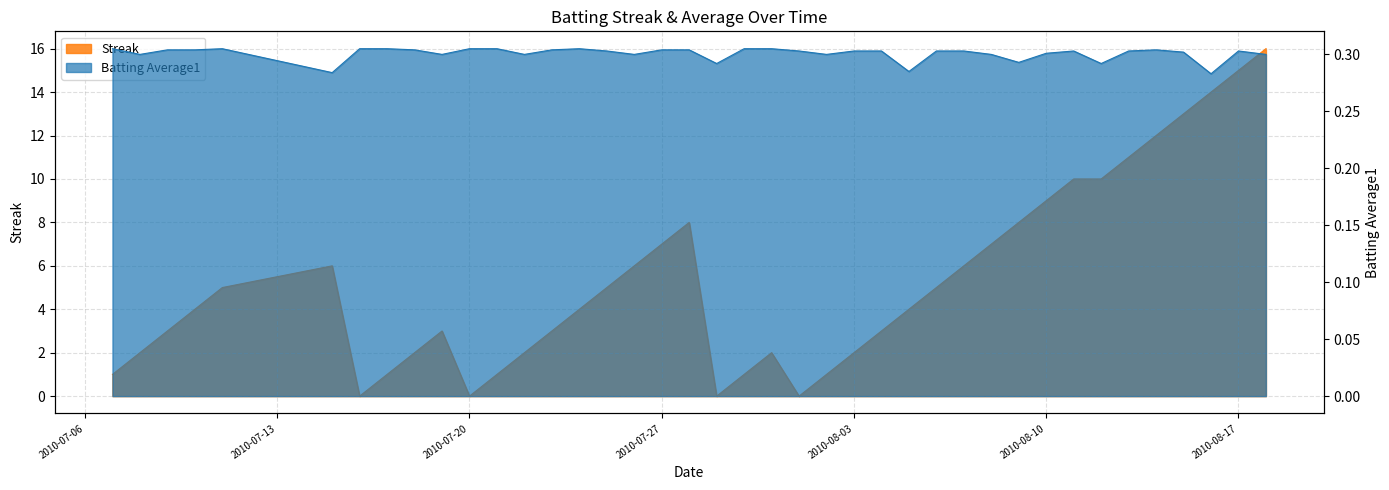

Rank the series by their maximum value, from highest to lowest.

Streak, Batting Average1